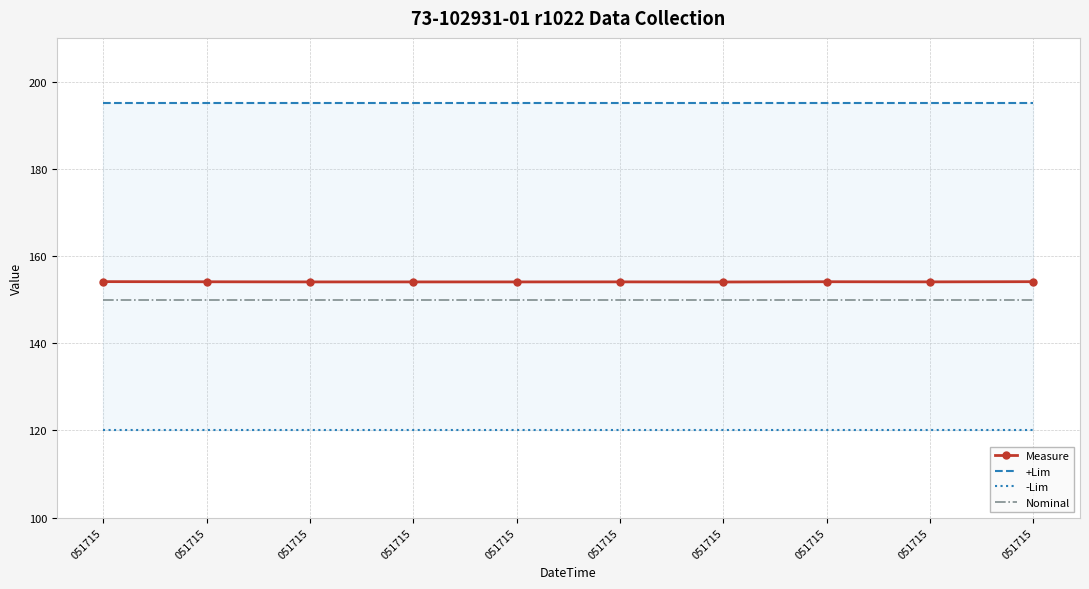

The value of Measure at 051715 is 227.3. True or false?

False